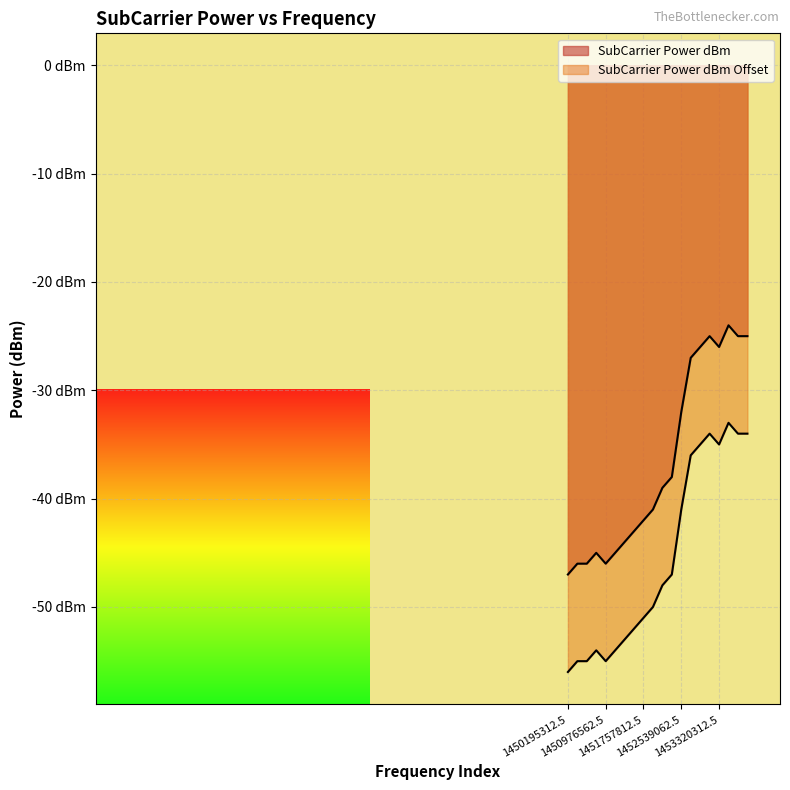

Reading left to right, what are all the values shown in this chart?

SubCarrier Power dBm: -47	-46	-46	-45	-46	-45	-44	-43	-42	-41	-39	-38	-32	-27	-26	-25	-26	-24	-25	-25
SubCarrier Power dBm Offset: -56	-55	-55	-54	-55	-54	-53	-52	-51	-50	-48	-47	-41	-36	-35	-34	-35	-33	-34	-34